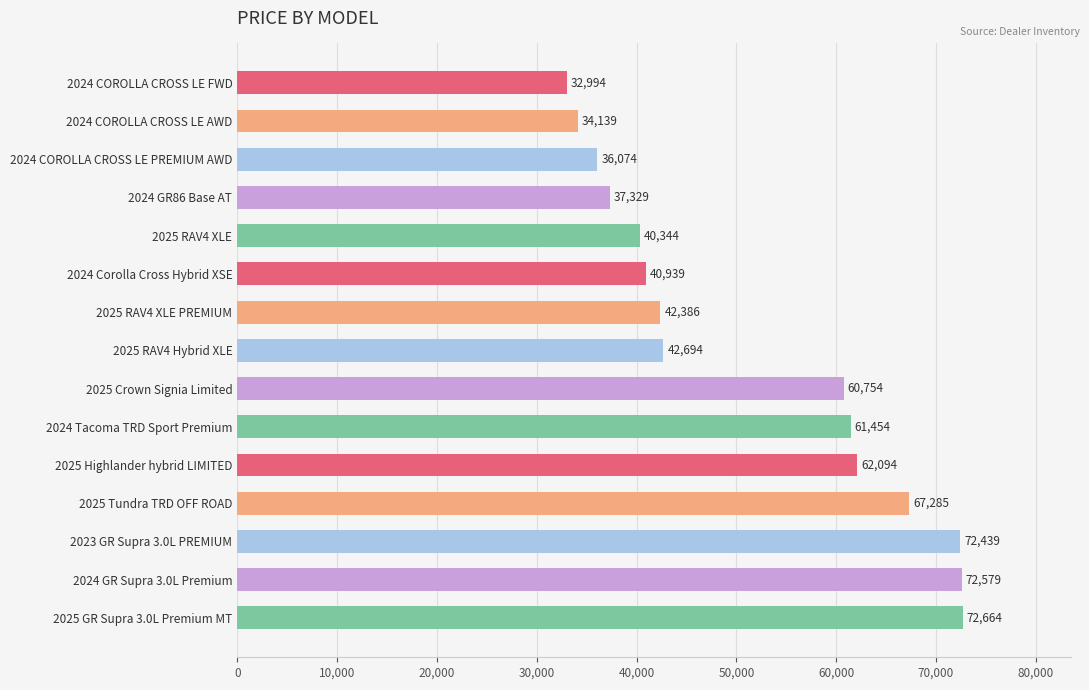

At which label is the value closest to 52829?

2025 Crown Signia Limited